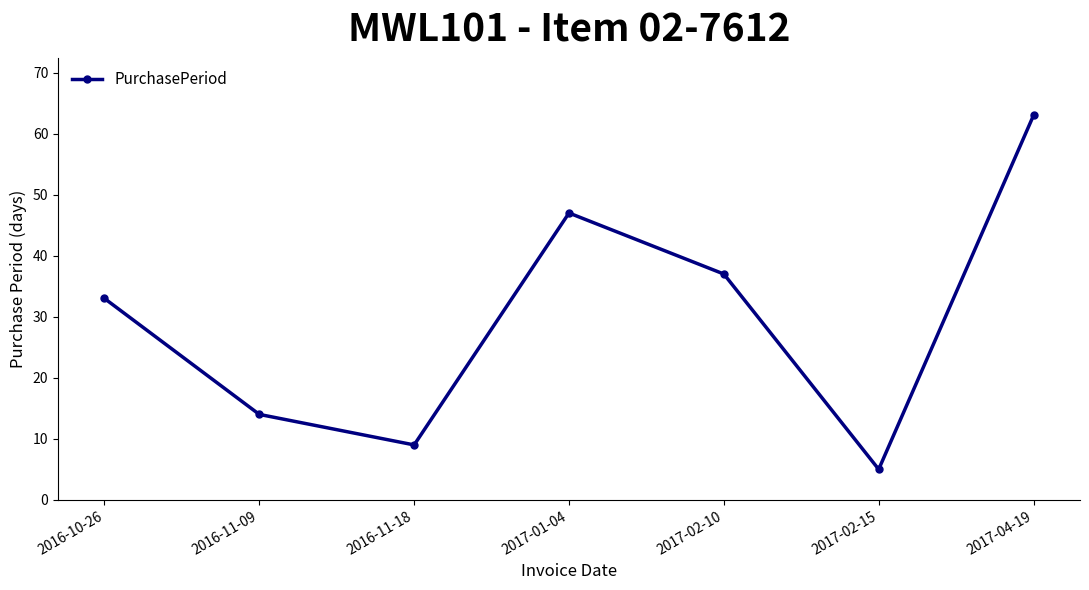

List the labels in order of value, smallest first.

2017-02-15, 2016-11-18, 2016-11-09, 2016-10-26, 2017-02-10, 2017-01-04, 2017-04-19